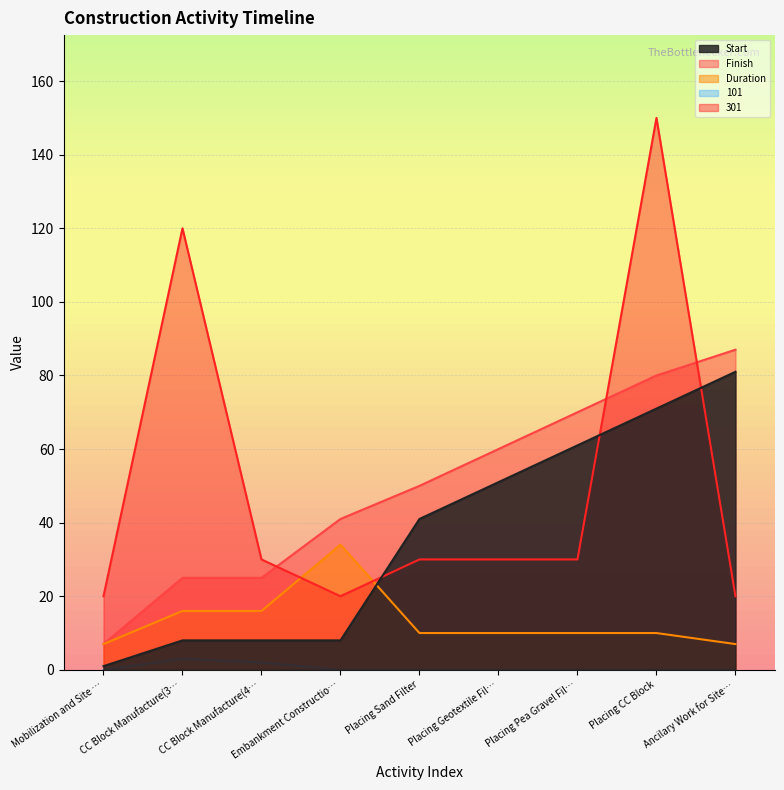

At which label does Duration reach its peak?

Embankment Constructio…